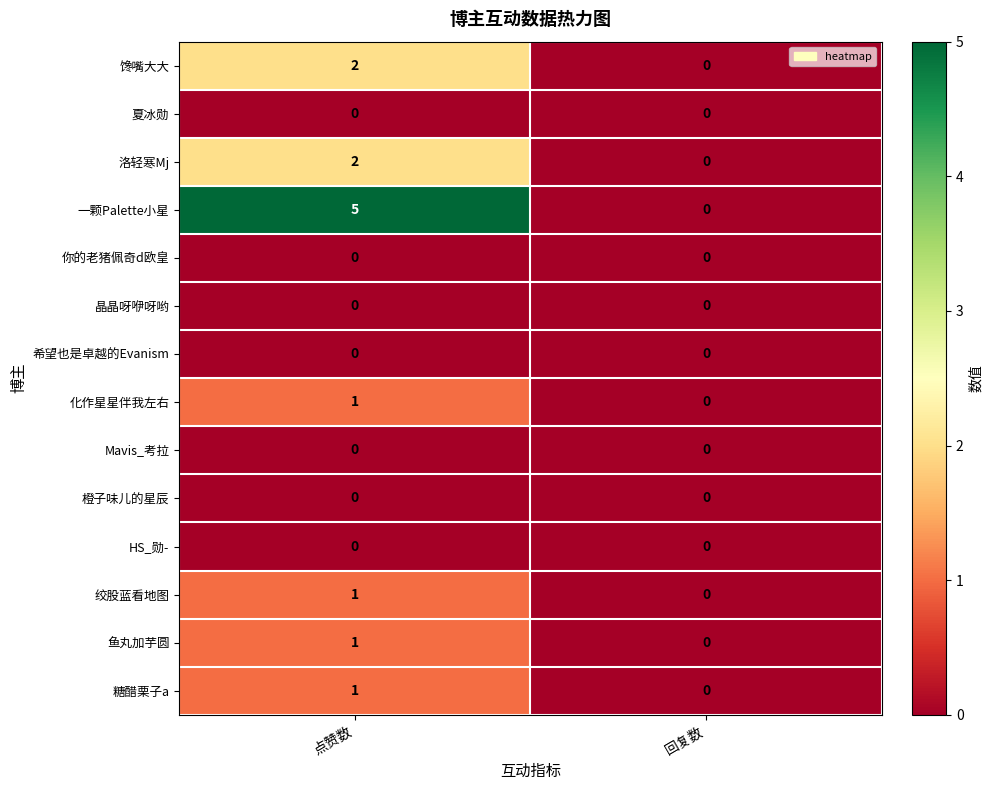

How many distinct data groups are displayed?

14